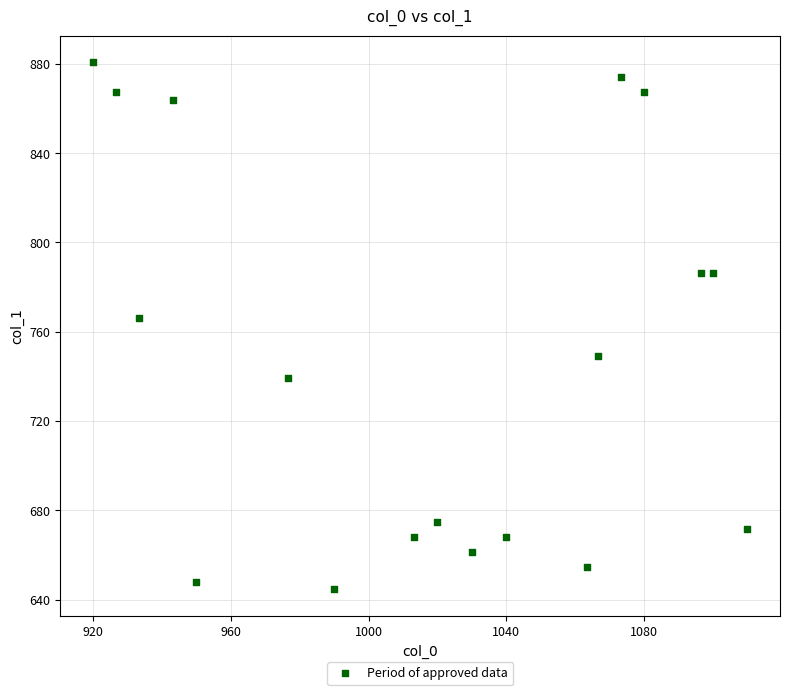

What is the range of X values (max minus min)?

190.0